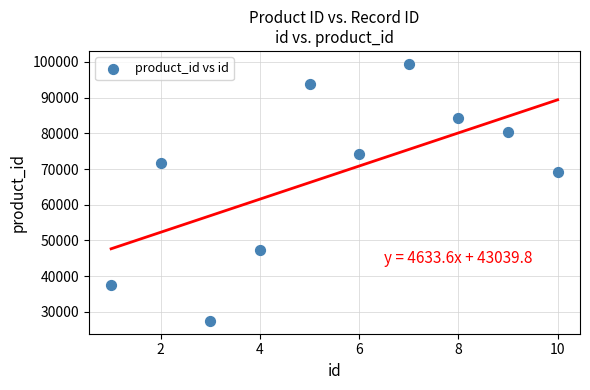

What is the average X value?

6